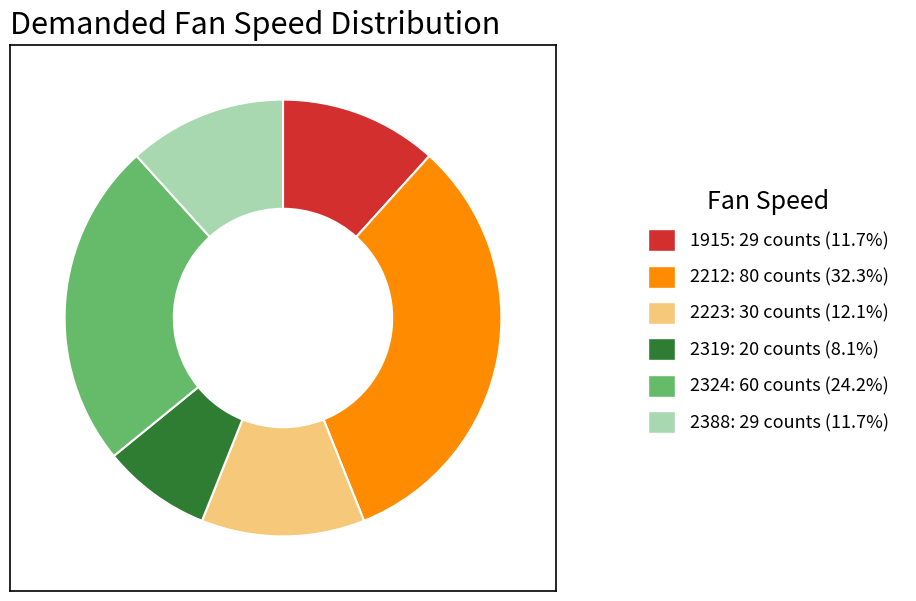

Do 2223: 30 counts (12.1%) and 2212: 80 counts (32.3%) together represent more than half of the pie?

No